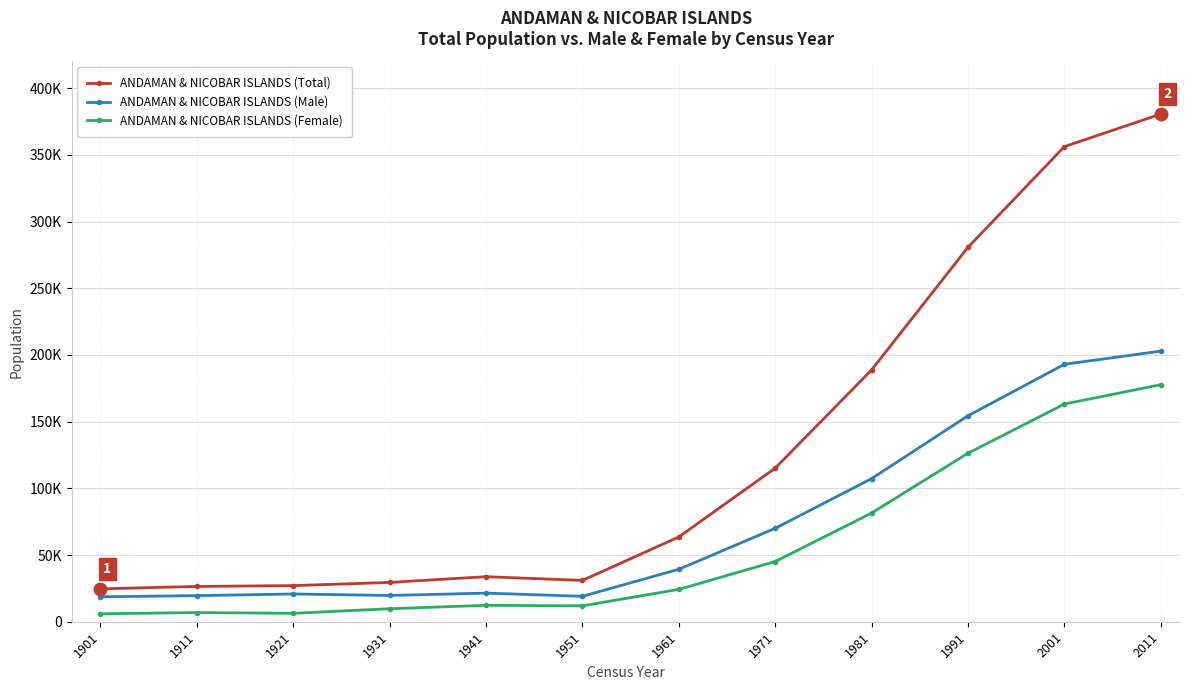

What is the sum of the ANDAMAN & NICOBAR ISLANDS (Total) values at 1911 and 1991?

307120